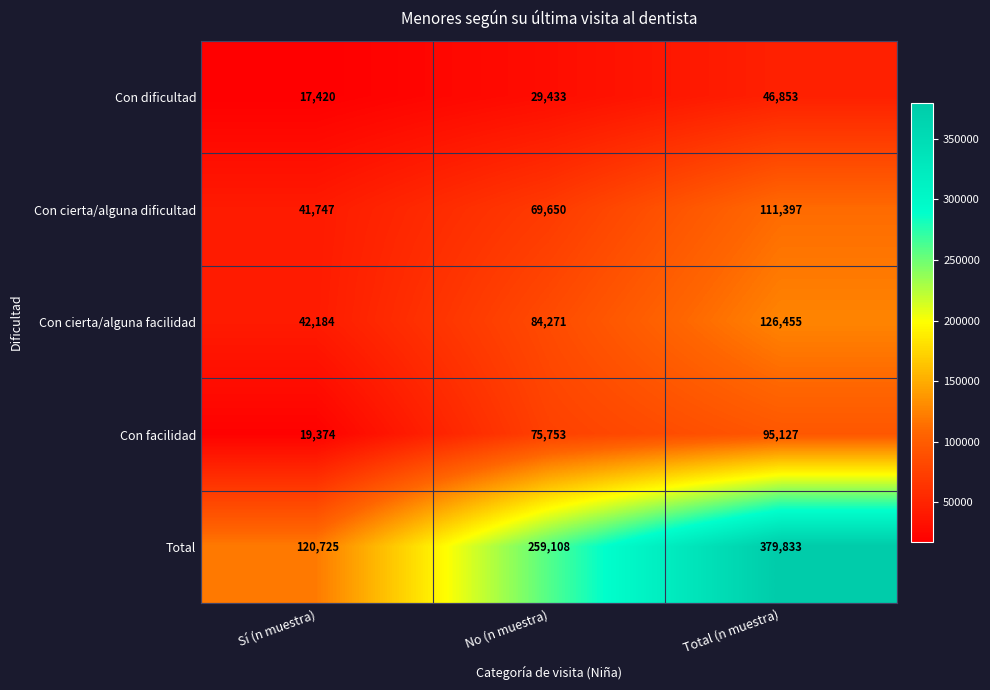

Reading left to right, what are all the values shown in this chart?

Con dificultad: Sí (n muestra)=17420	No (n muestra)=29433	Total (n muestra)=46853
Con cierta/alguna dificultad: Sí (n muestra)=41747	No (n muestra)=69650	Total (n muestra)=111397
Con cierta/alguna facilidad: Sí (n muestra)=42184	No (n muestra)=84271	Total (n muestra)=126455
Con facilidad: Sí (n muestra)=19374	No (n muestra)=75753	Total (n muestra)=95127
Total: Sí (n muestra)=120725	No (n muestra)=259108	Total (n muestra)=379833